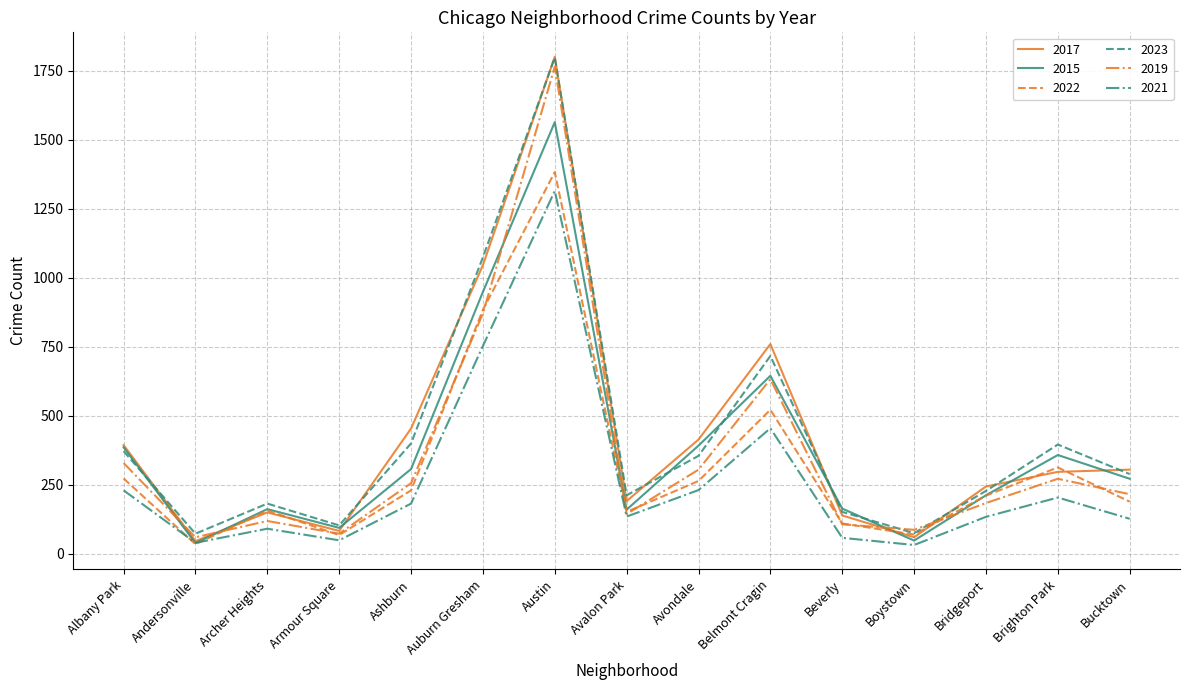

What is the smallest value displayed?

32